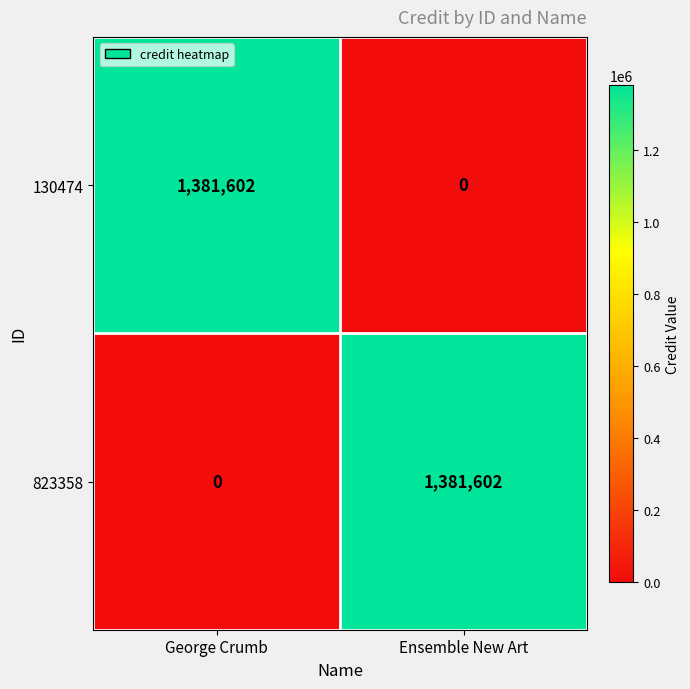

At how many categories does at least one series exceed 905680?

2